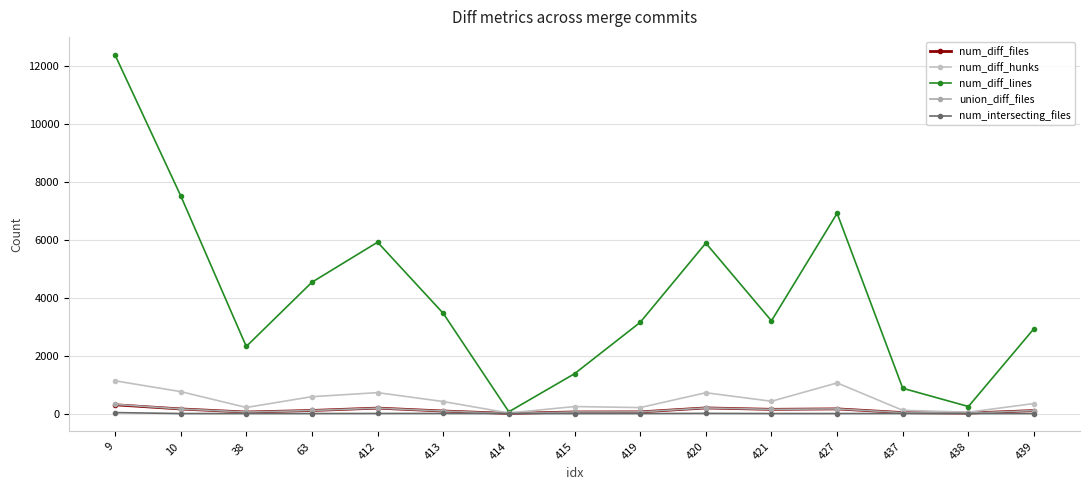

Does the chart have visible grid lines?

Yes